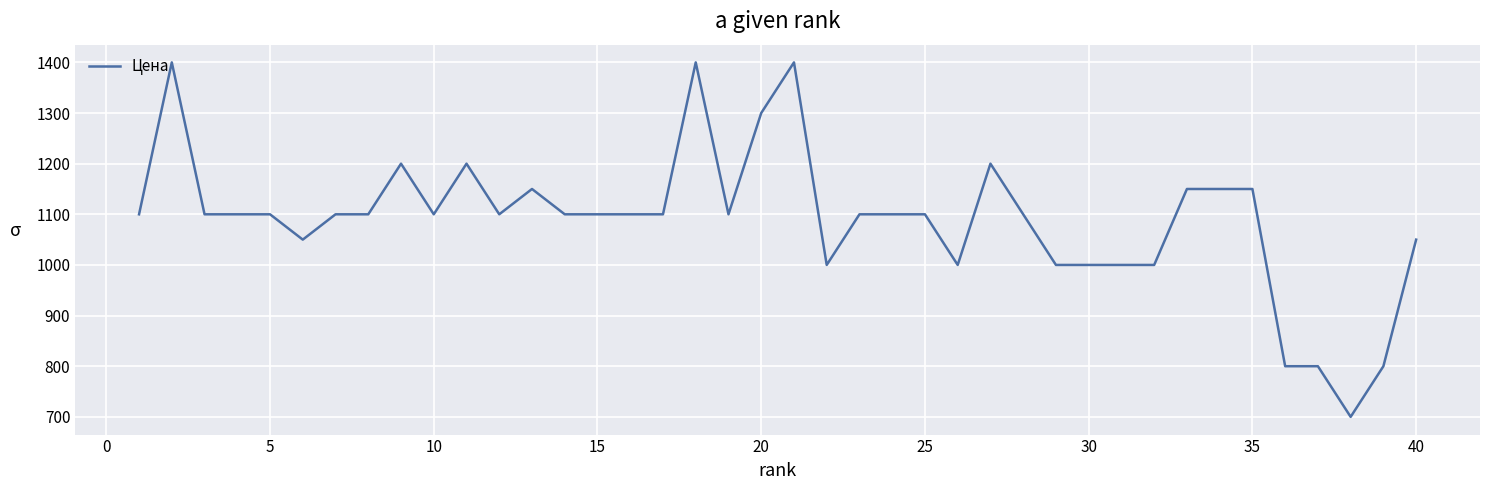

What is the sum of all values?

43600